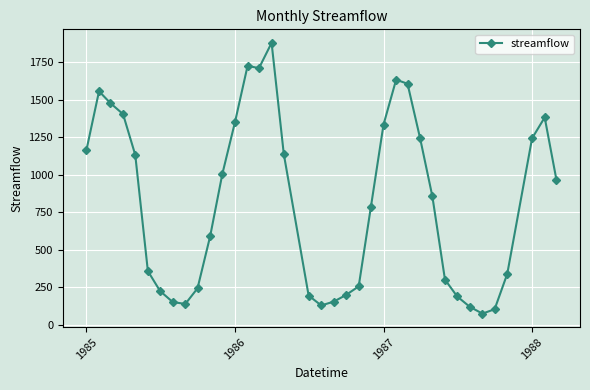

What is the value of the 37th point from the left?

964.0